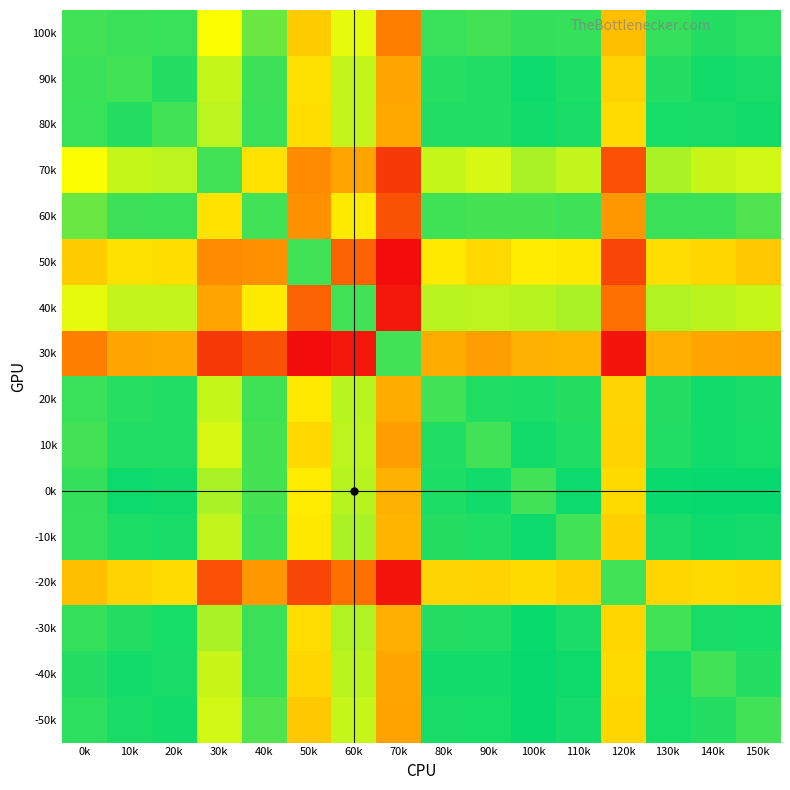

Count the number of data series in this chart.

16